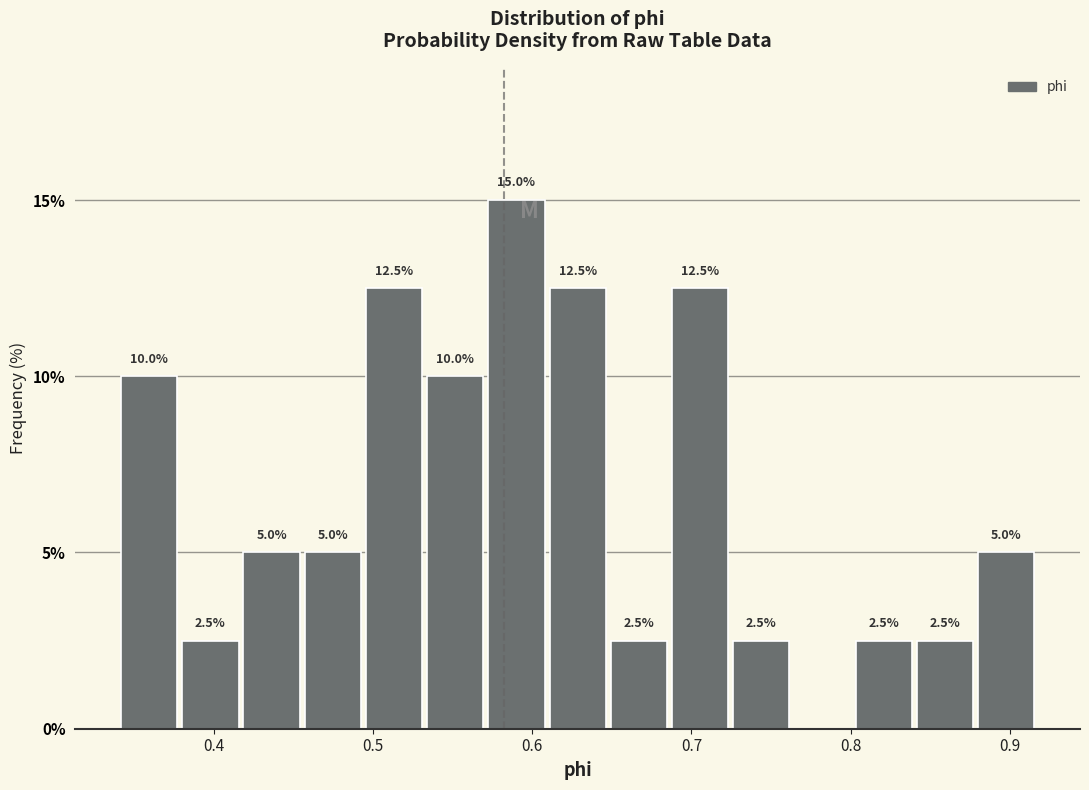

Around what value on the x-axis is the tallest bar? Give the approximate position of its centre, as read against the axis.

0.59